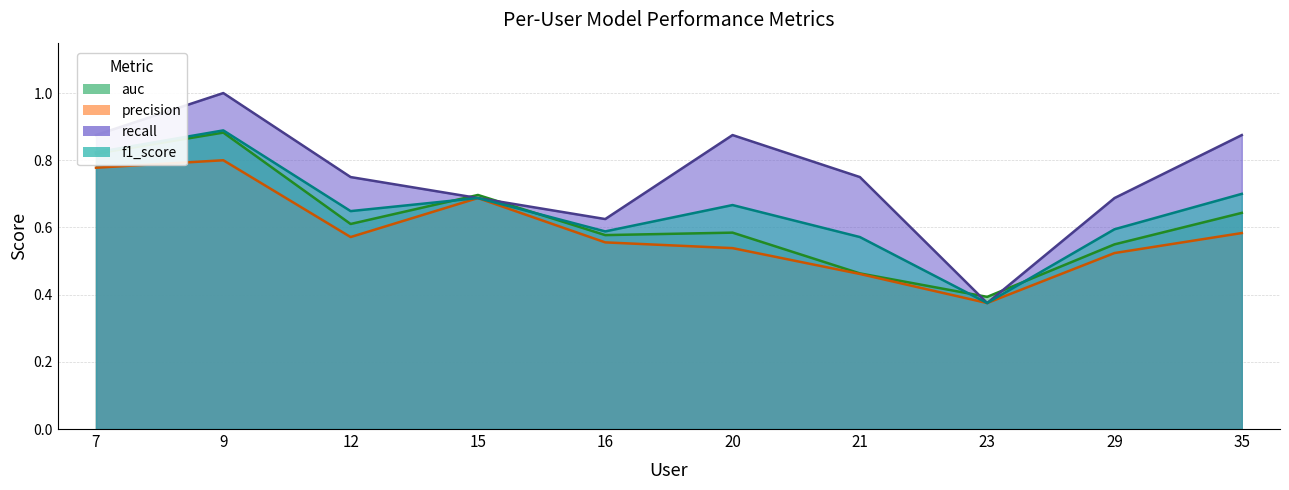

What is the value of the precision point at the 7th from the left?

0.5